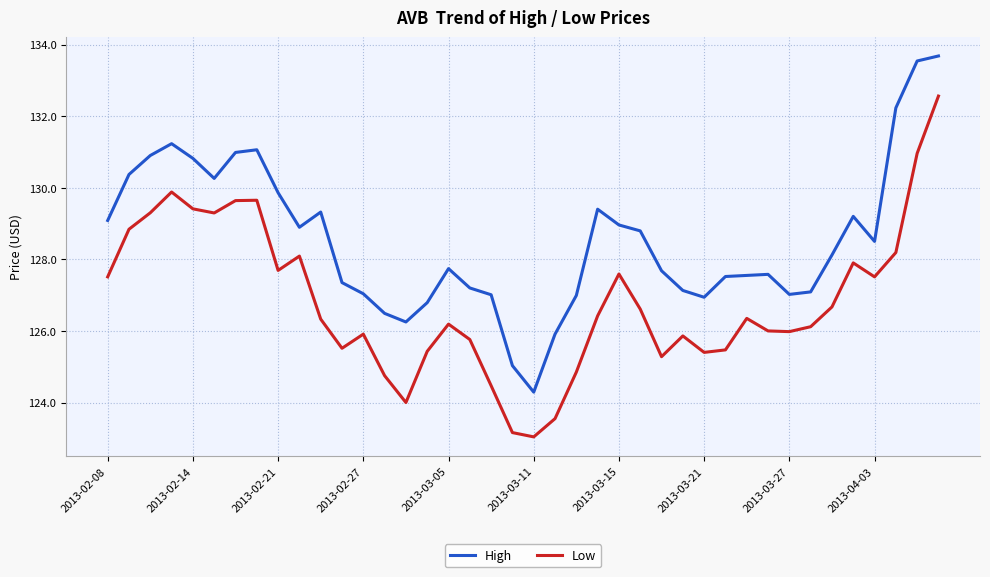

Which series has the widest spread of values?

Low